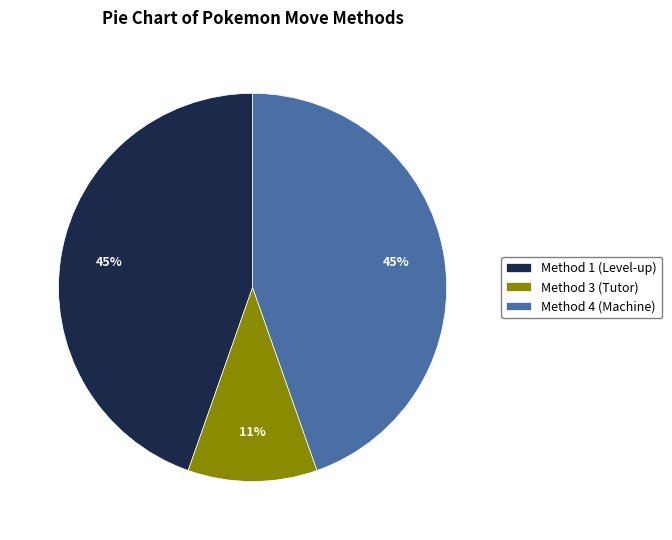

True or false: Method 1 (Level-up) accounts for 31% of the total.

False